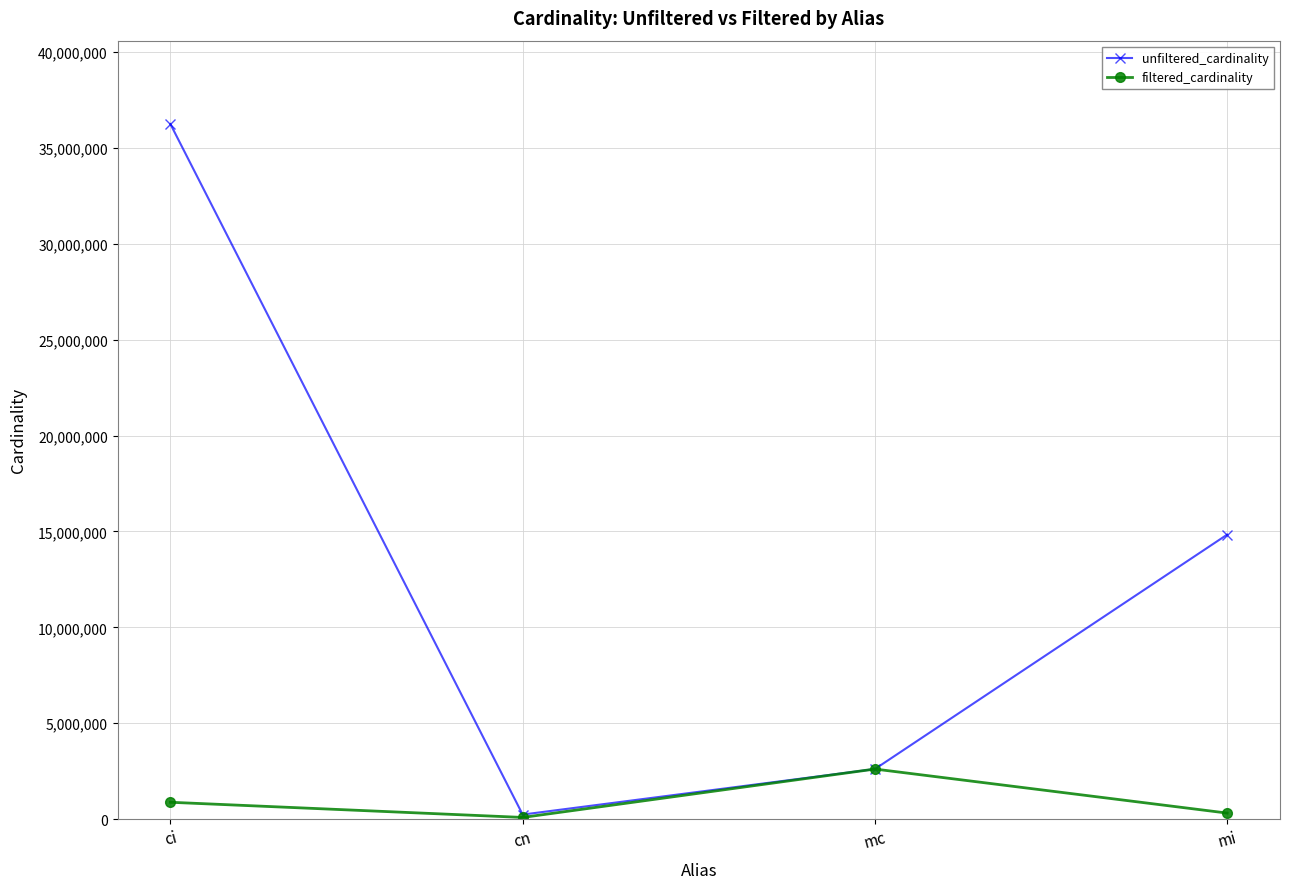

How many lines are shown in the chart?

2